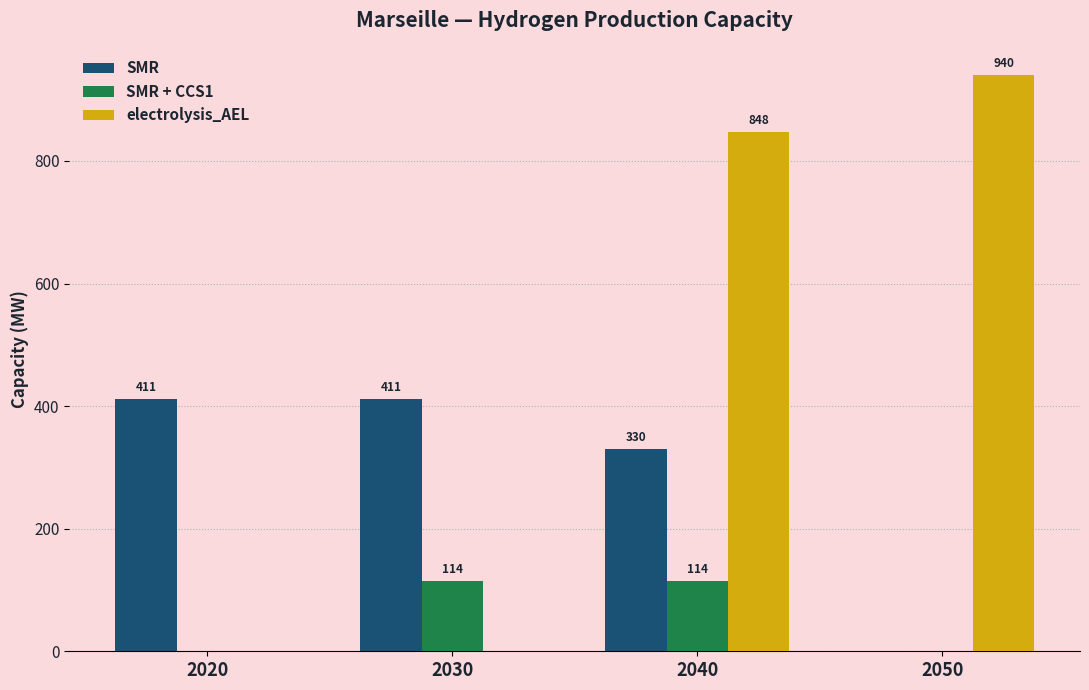

How many data points in electrolysis_AEL are above 847?

2